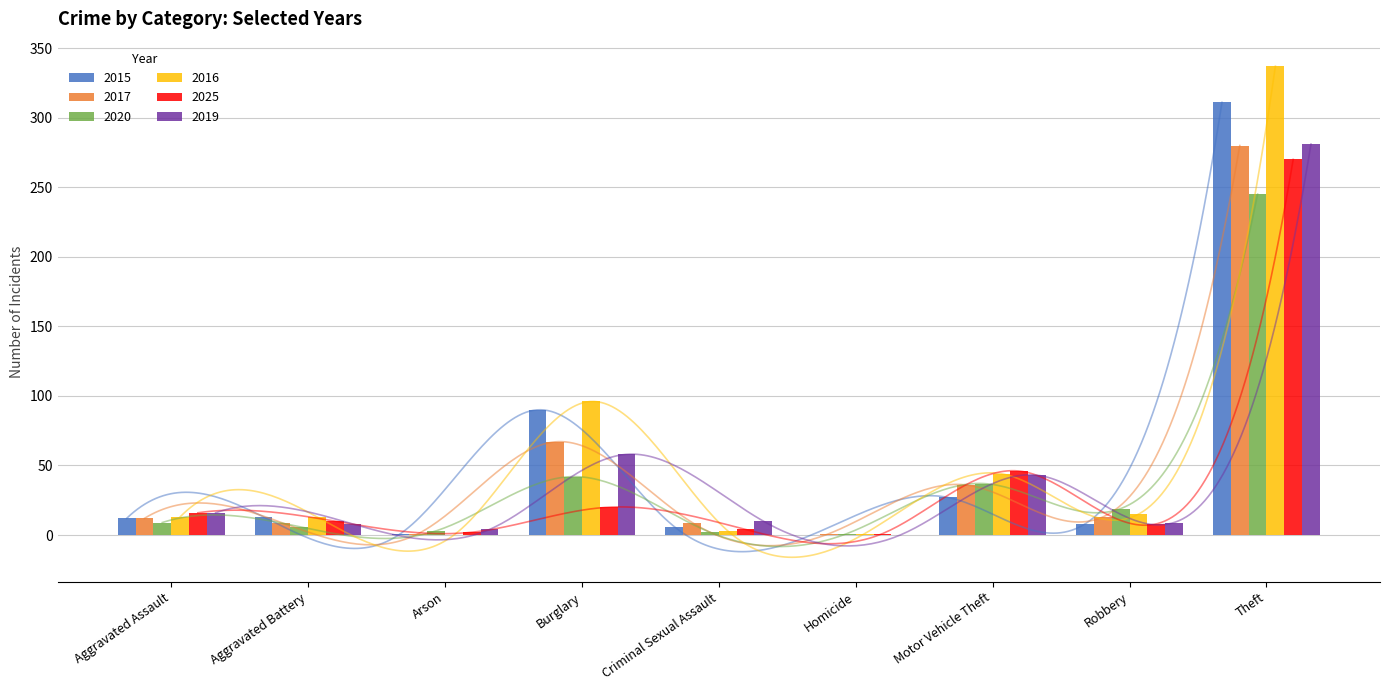

What is the label of the 7th bar from the right?

Arson